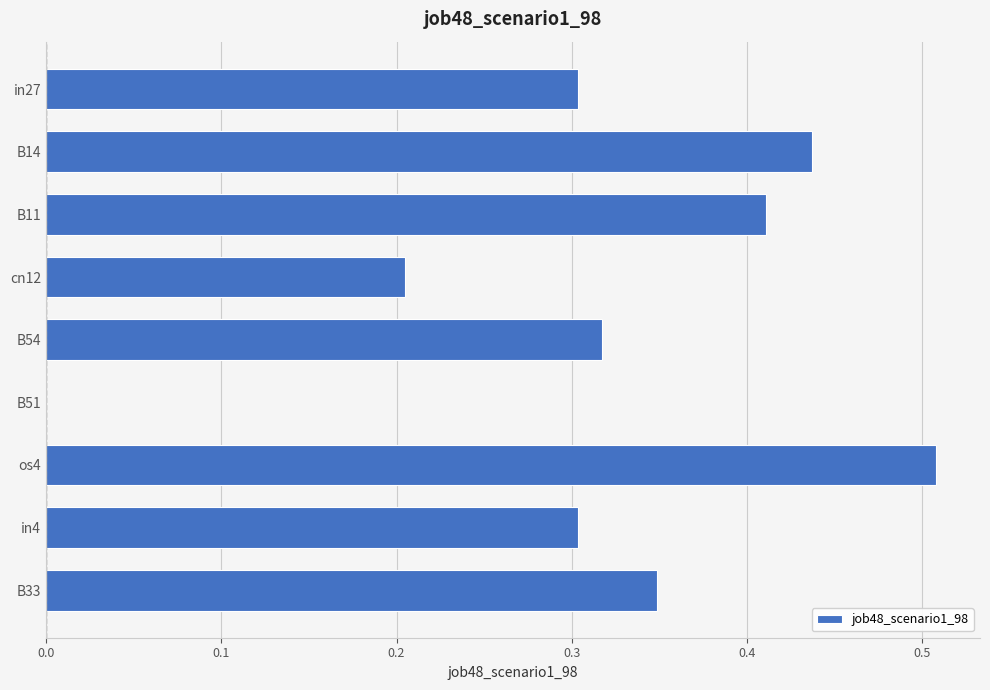

What is the sum of all values?

2.8